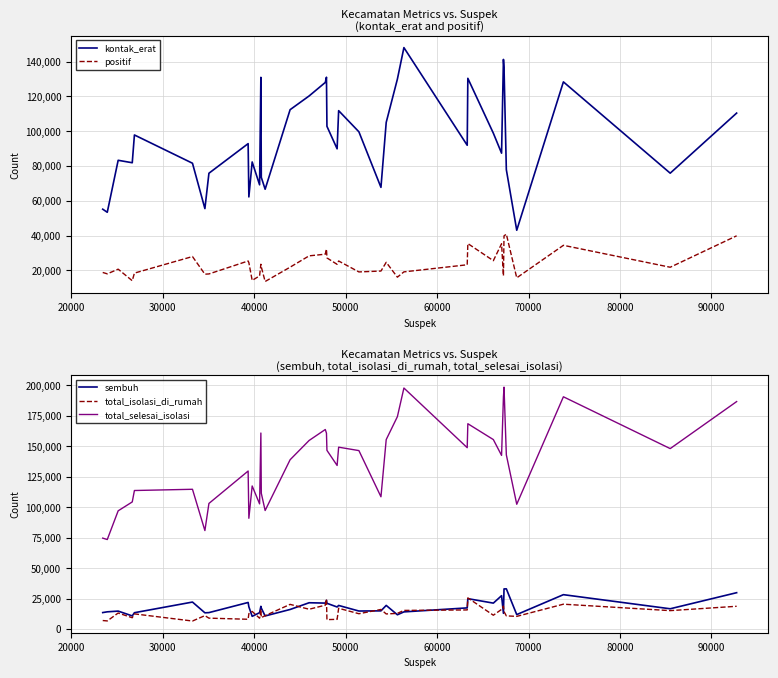

True or false: kontak_erat and positif cross at least once.

False